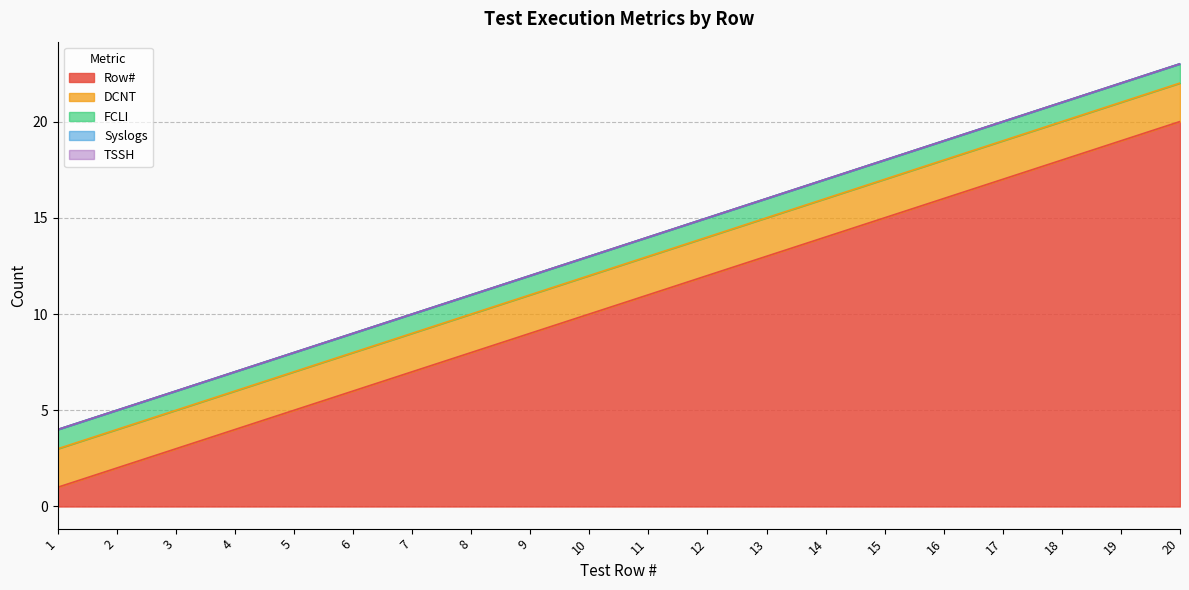

True or false: Syslogs and FCLI intersect in this chart.

False